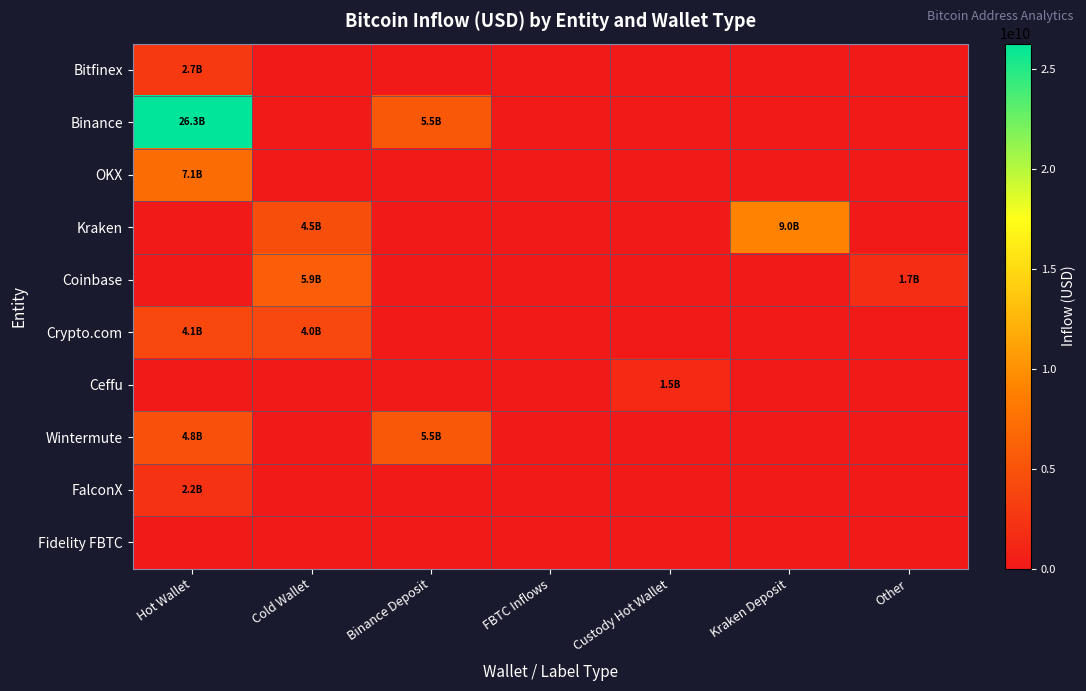

What is the spread (max minus min) of values at Binance Deposit?

5471323558.3